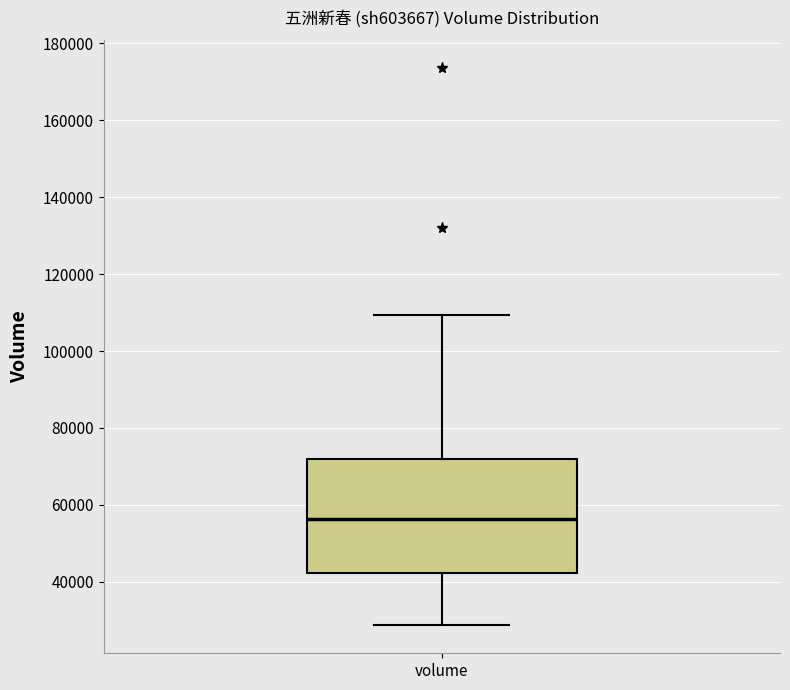

Where does the upper whisker of the box for volume end on the y-axis? The values are not printed on the chart, so give them approximately, as read against the axis.

110000